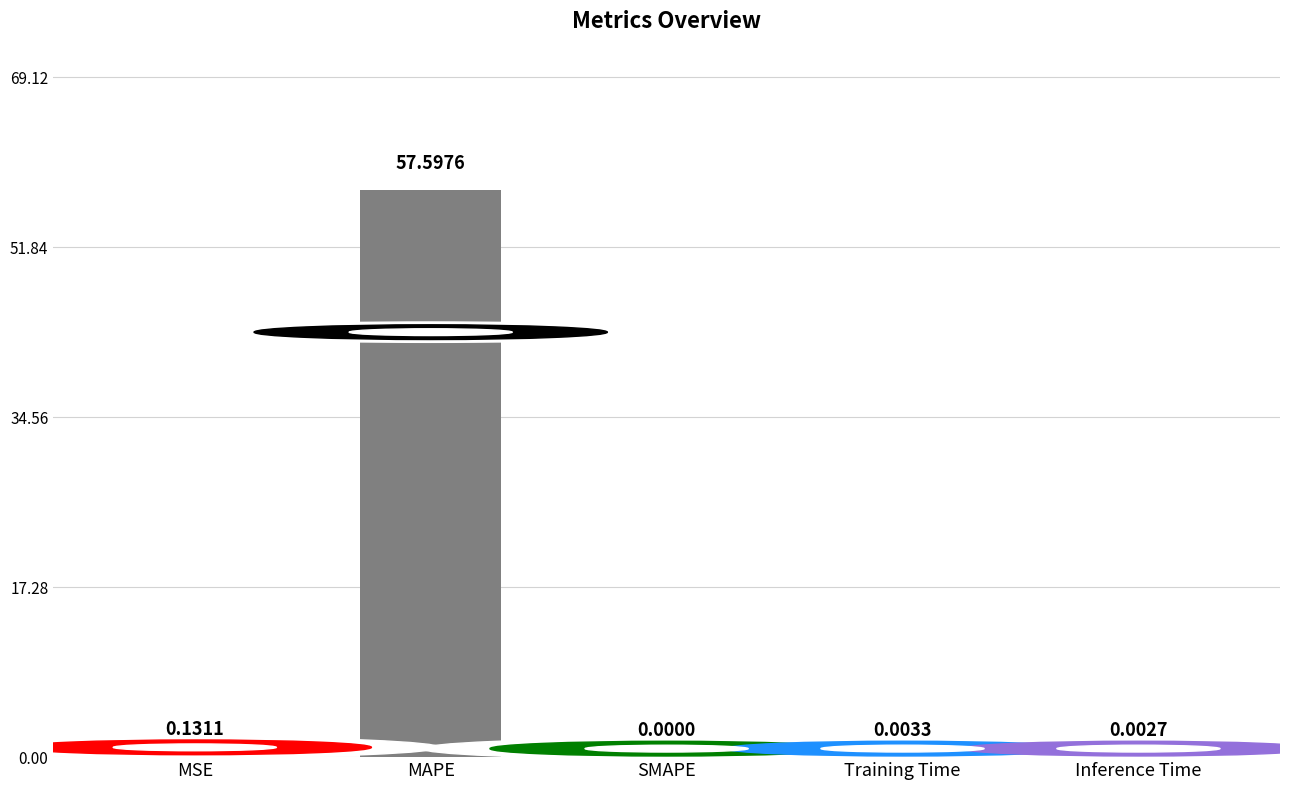

Is it true that the value at Inference Time is 0.0?

True